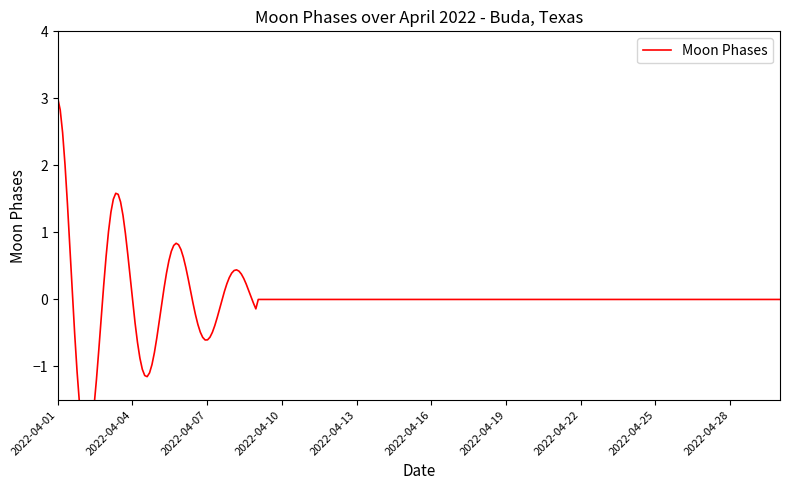

The chart shows a value of 2 at 2022-04-05. True or false?

False